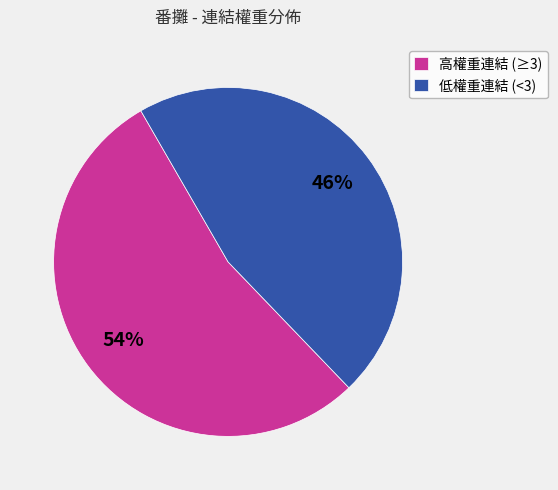

True or false: 高權重連結 (≥3) accounts for 48% of the total.

False